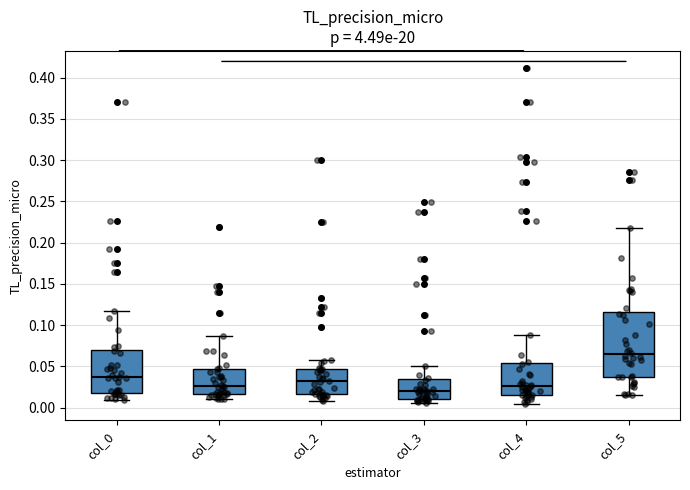

Reading left to right, read every box against the y-axis: the position of its median line, the range the box covers, and the ends of its whiskers. The values are not printed on the chart, so give them approximately, as read against the axis.

col_0: median 0.035, box 0.020 to 0.070, whiskers 0.010 to 0.115
col_1: median 0.025, box 0.015 to 0.045, whiskers 0.010 to 0.085
col_2: median 0.030, box 0.015 to 0.045, whiskers 0.010 to 0.060
col_3: median 0.020, box 0.010 to 0.035, whiskers 0.005 to 0.050
col_4: median 0.025, box 0.015 to 0.055, whiskers 0.005 to 0.090
col_5: median 0.065, box 0.035 to 0.115, whiskers 0.015 to 0.215